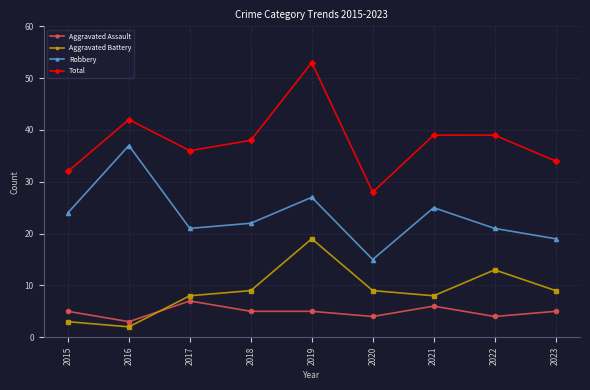

At 2020, list the series in order from largest to smallest.

Total, Robbery, Aggravated Battery, Aggravated Assault